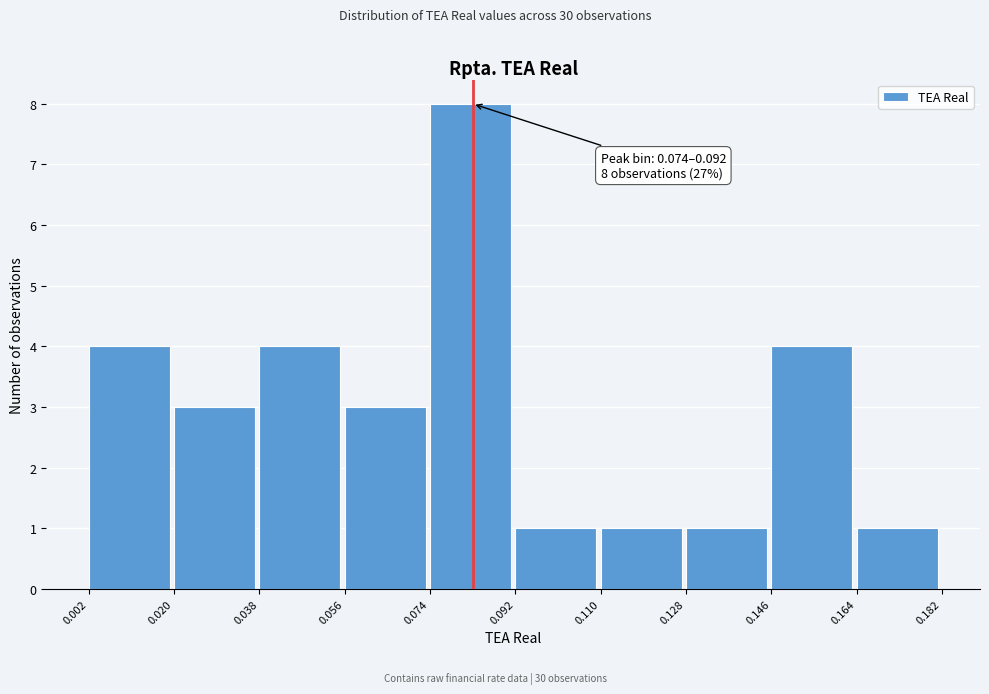

Over which range of the x-axis is the bar tallest?

0.074 to 0.092